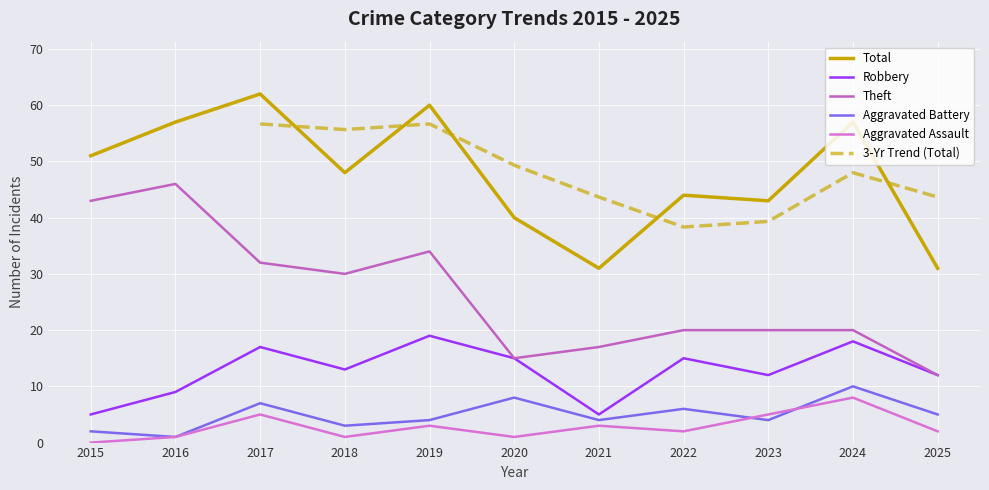

Which series has the largest total across all categories?

Total